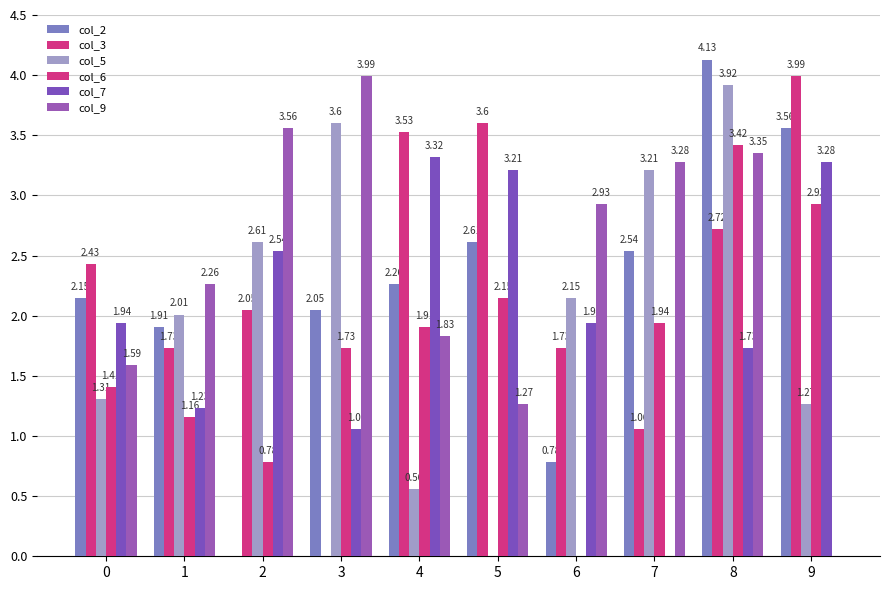

Rank the categories by col_2 value from lowest to highest.

2, 6, 1, 3, 0, 4, 7, 5, 9, 8